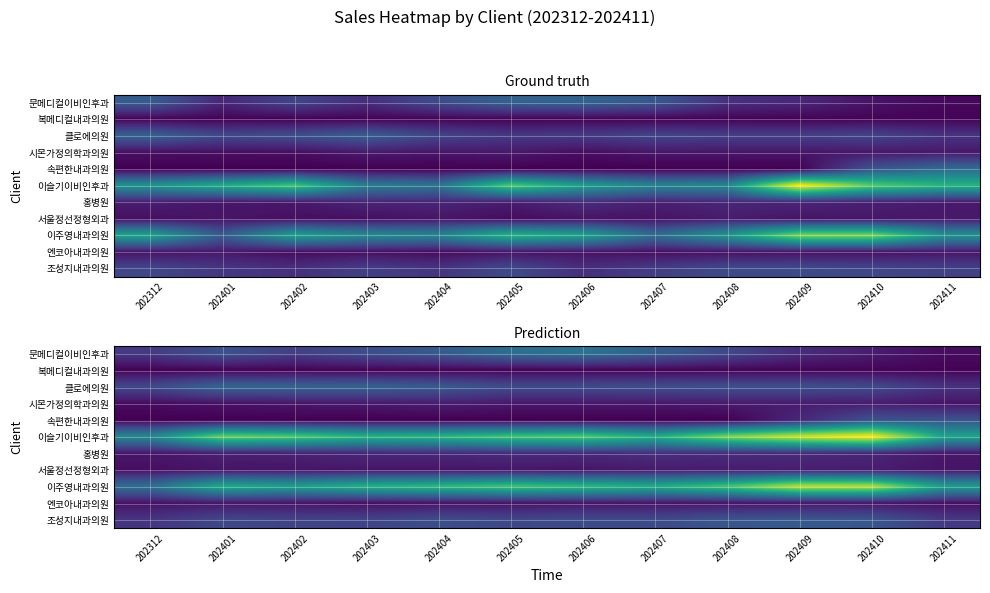

The 이주영내과의원 series shows 72386.9 at 202408. True or false?

False